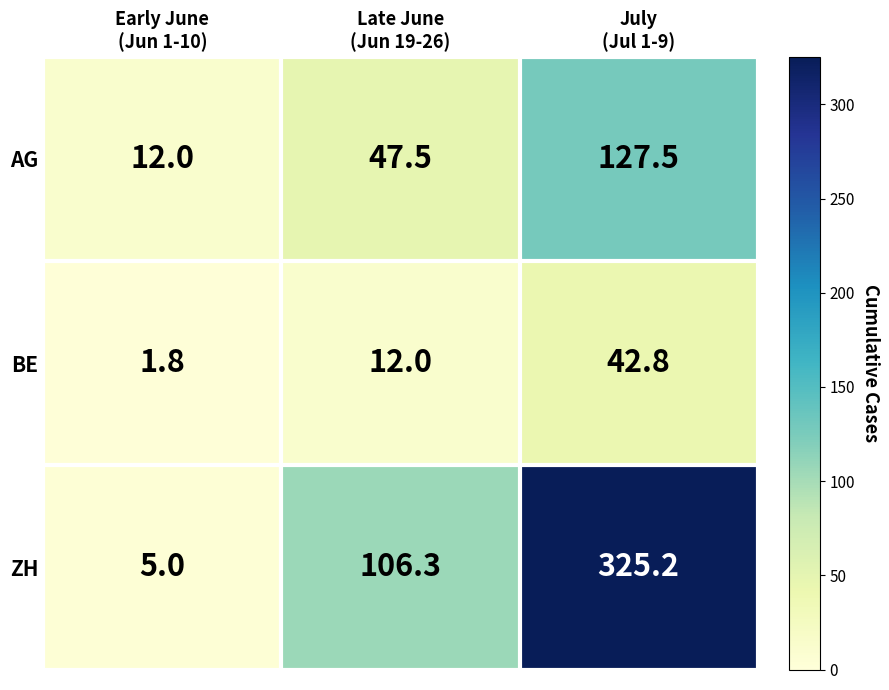

What is the sum of all BE values?

56.6